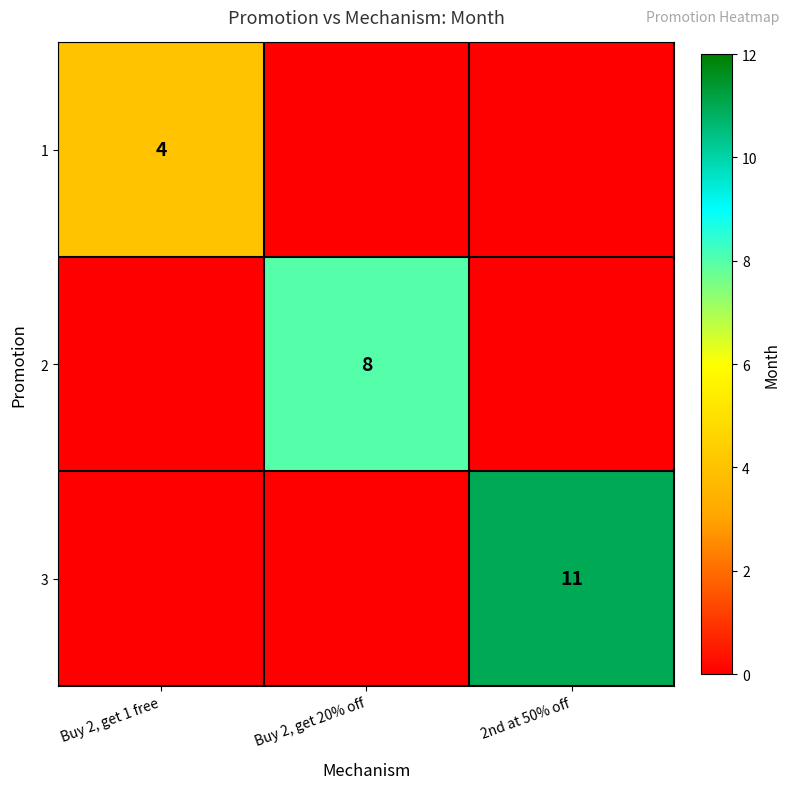

Is the value of 1 at Buy 2, get 1 free greater than the value of 2 at Buy 2, get 20% off?

No